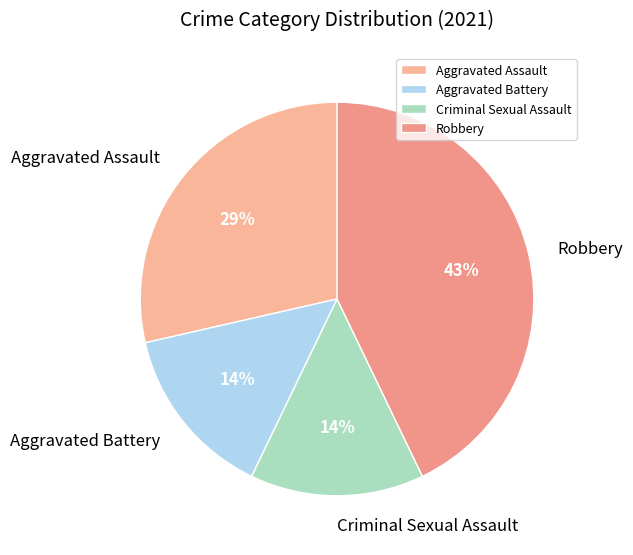

Is the sum of Robbery and Aggravated Battery greater than half?

Yes